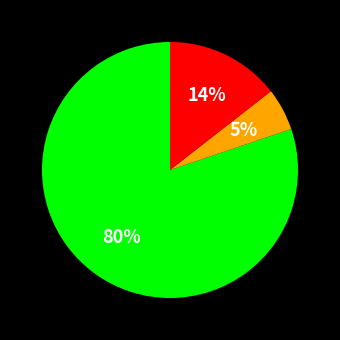

Is there any slice that represents more than half of the pie?

Yes